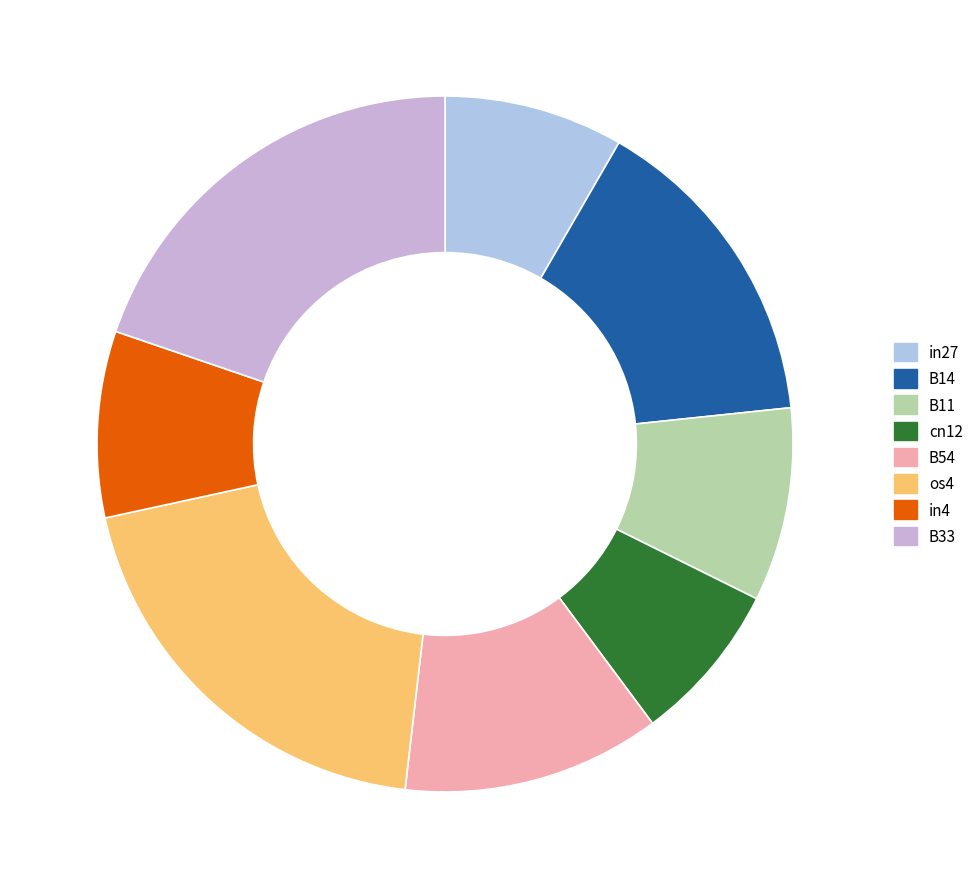

To the nearest percent, what portion does B14 represent?

15%